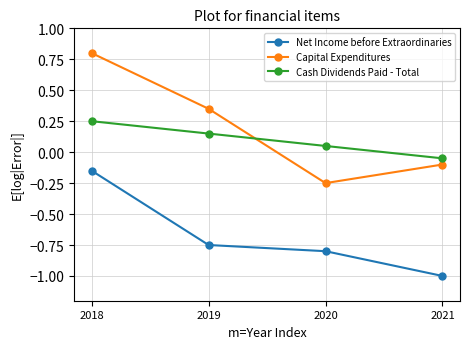

How many intersections are there between Cash Dividends Paid - Total and Capital Expenditures?

1